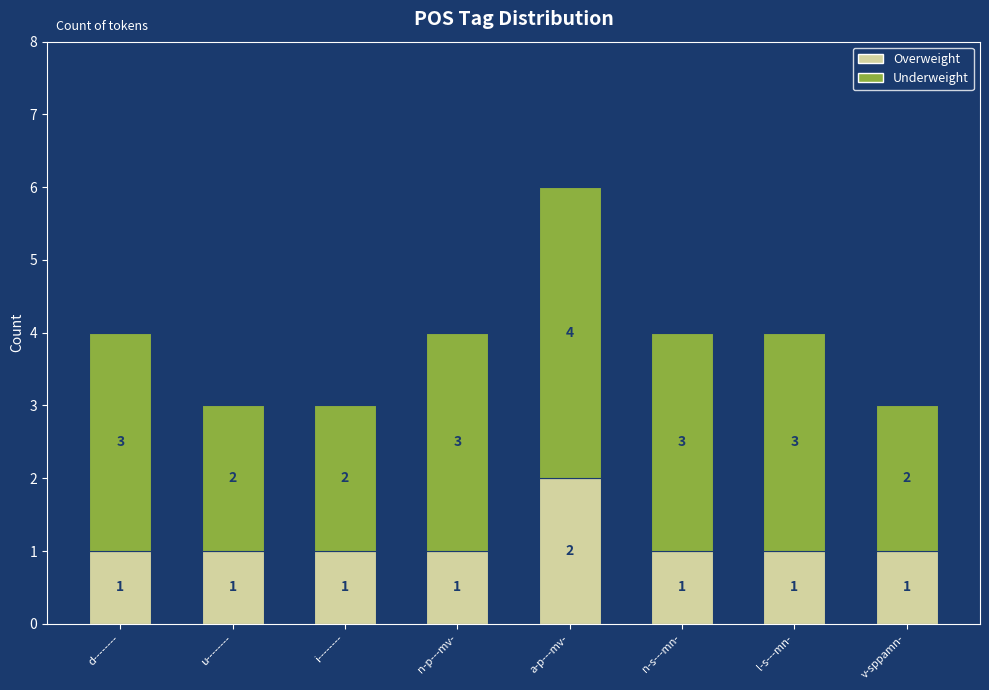

True or false: Overweight has a value of 2 at i--------.

False